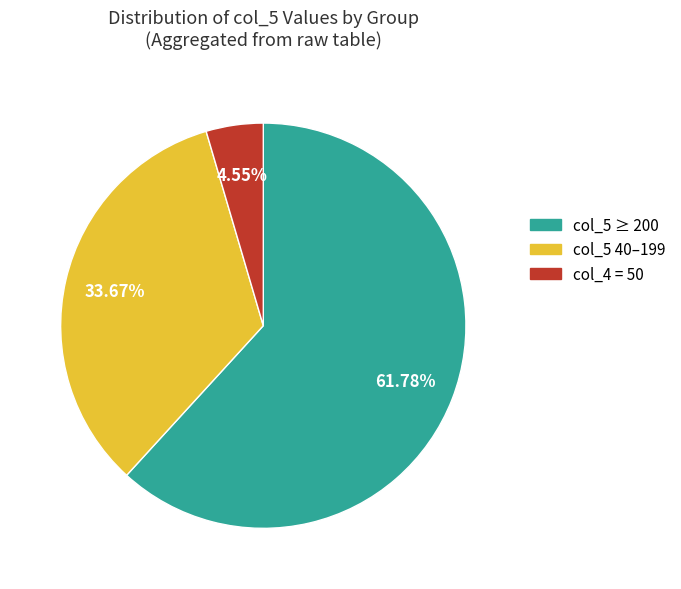

Does any single category account for the majority?

Yes